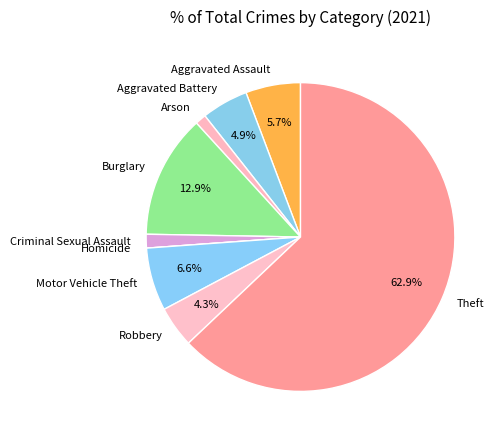

Between Criminal Sexual Assault and Aggravated Assault, which is larger?

Aggravated Assault